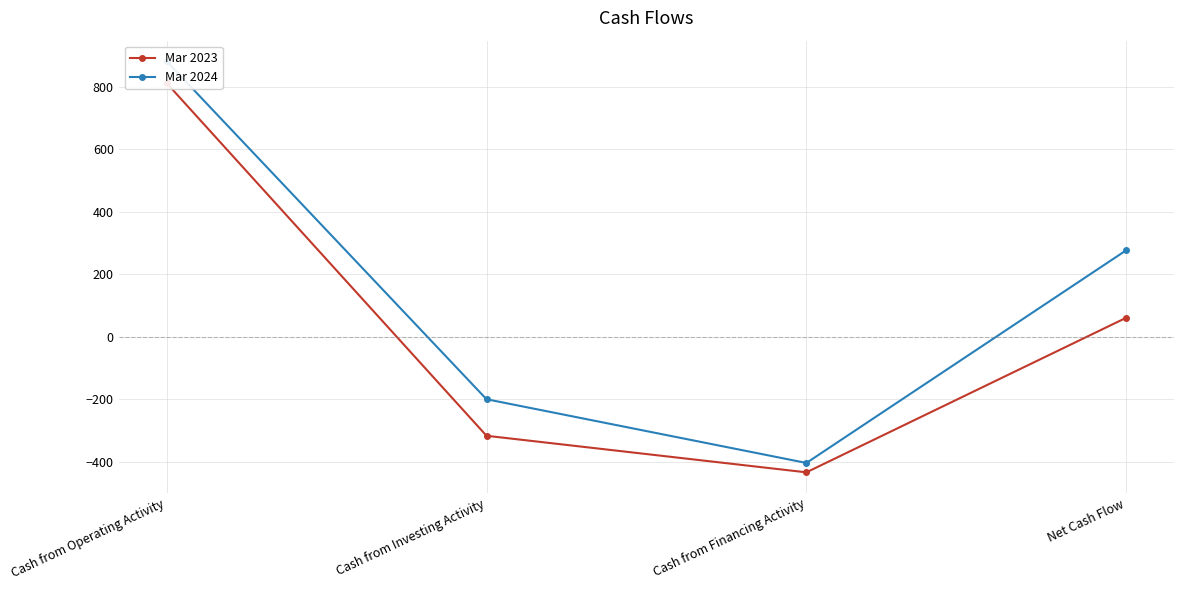

What is the total value across all series at Cash from Investing Activity?

-517